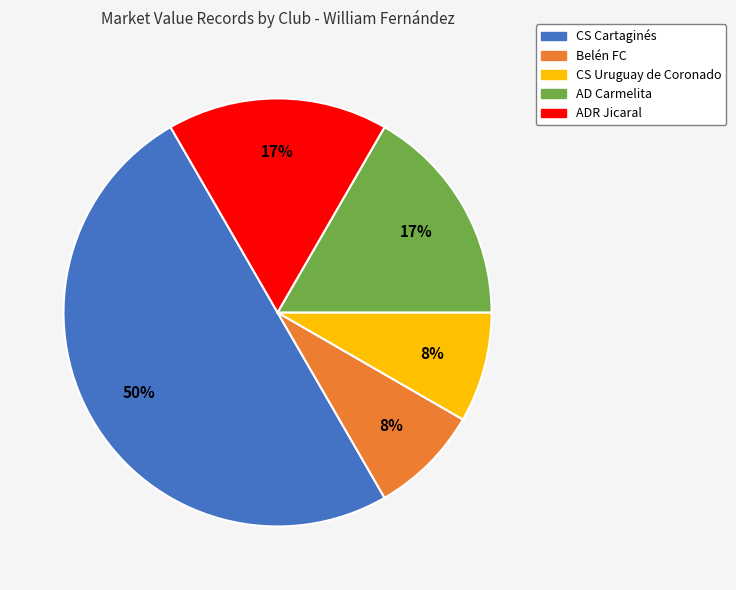

What is the ratio of the value at ADR Jicaral to the value at CS Cartaginés?

0.3